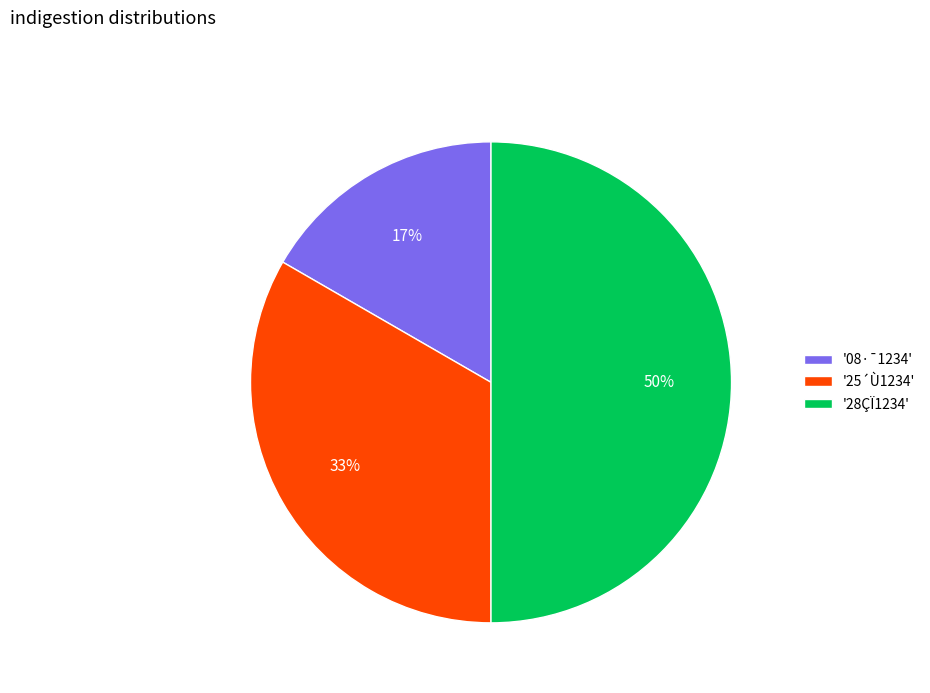

The '08·¯1234' slice represents 17% of the pie. True or false?

True